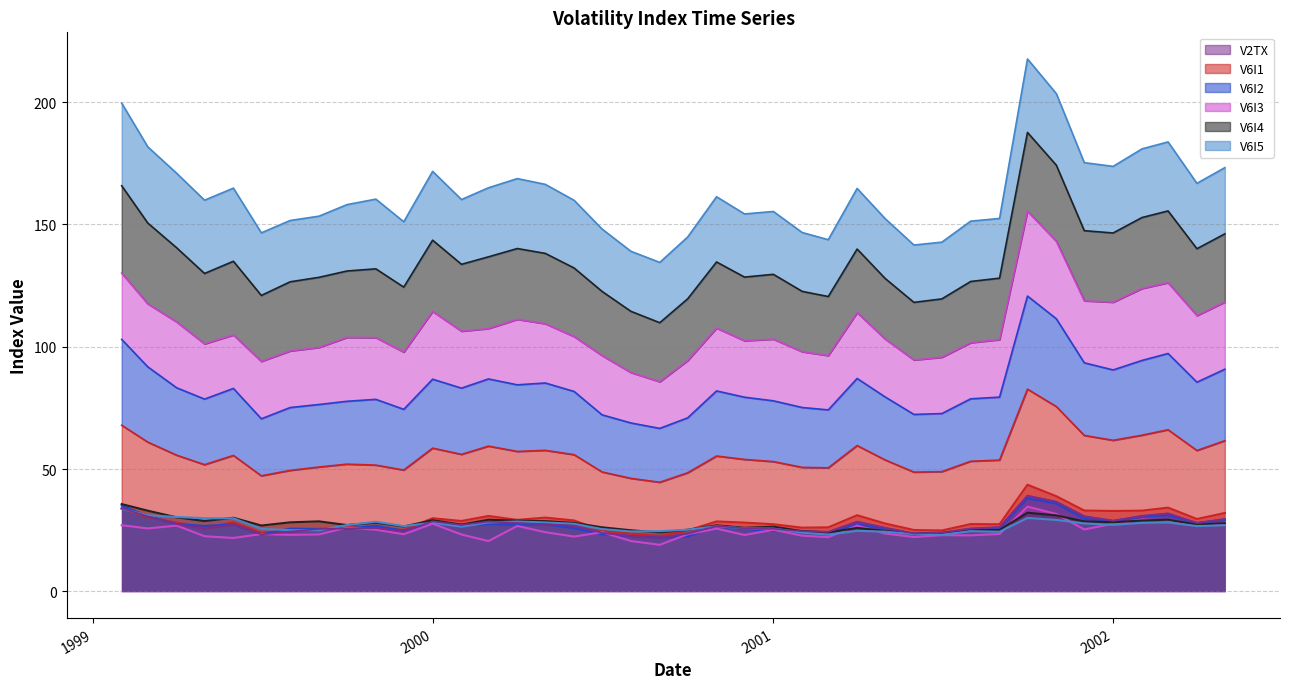

At how many categories does at least one series exceed 19?

40